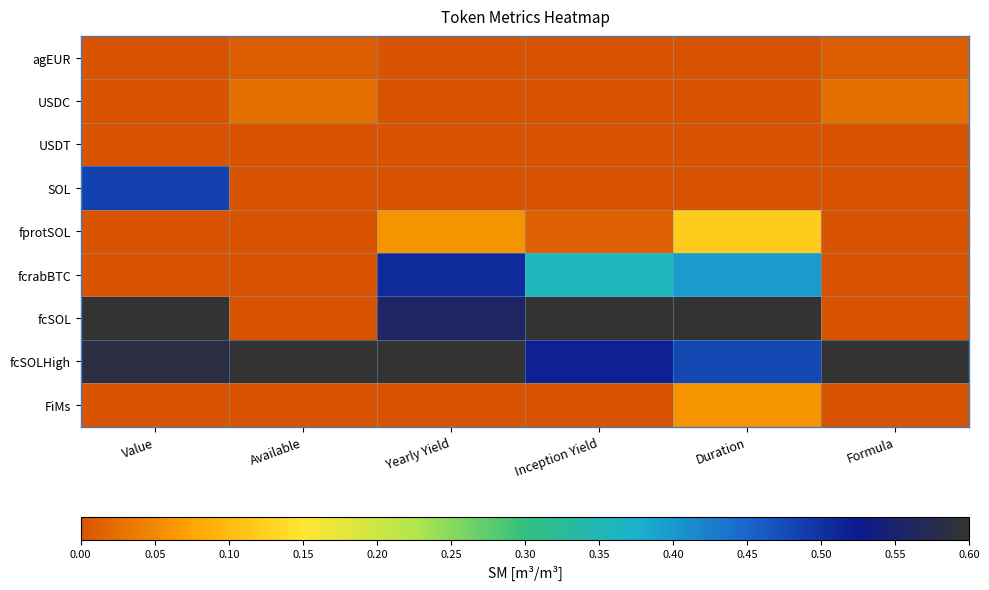

Rank the series by their maximum value, from highest to lowest.

fcSOL, fcSOLHigh, fcrabBTC, SOL, fprotSOL, FiMs, USDC, agEUR, USDT